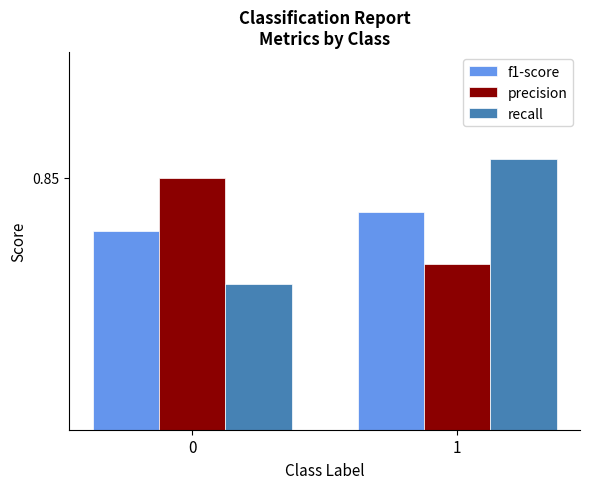

What is the value of the f1-score bar at the 2nd from the left?

0.8